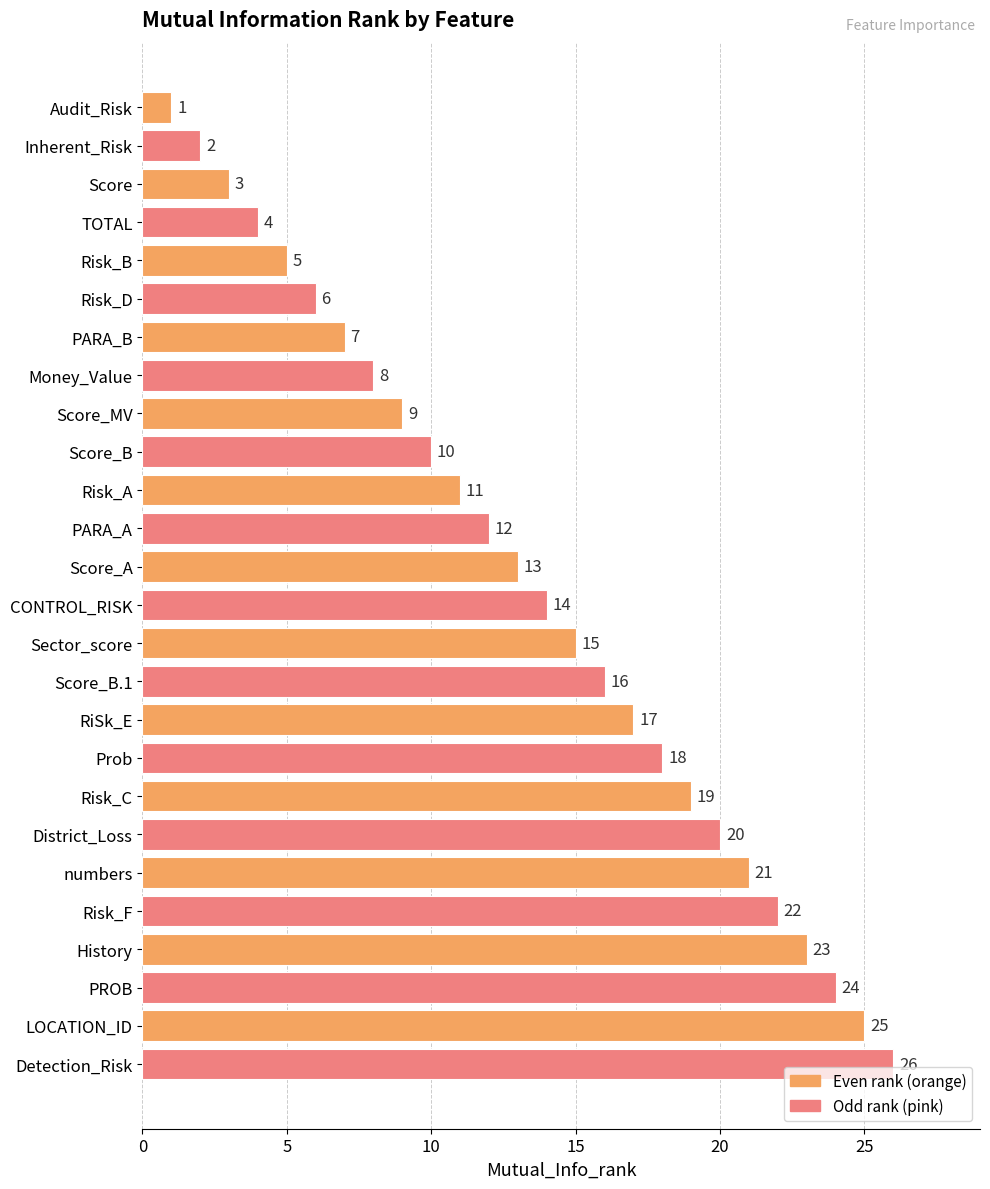

Rank the categories by value from highest to lowest.

Detection_Risk, LOCATION_ID, PROB, History, Risk_F, numbers, District_Loss, Risk_C, Prob, RiSk_E, Score_B.1, Sector_score, CONTROL_RISK, Score_A, PARA_A, Risk_A, Score_B, Score_MV, Money_Value, PARA_B, Risk_D, Risk_B, TOTAL, Score, Inherent_Risk, Audit_Risk